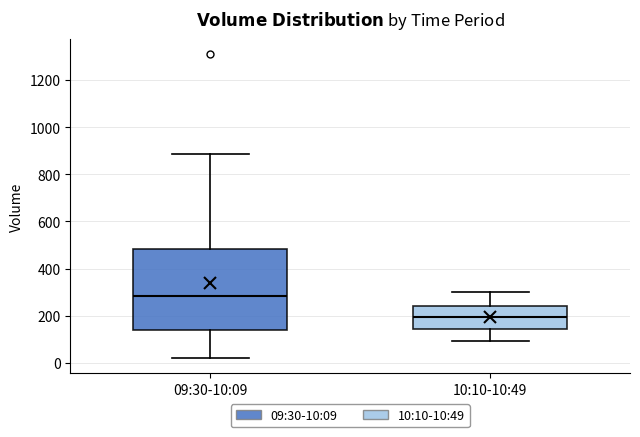

Reading left to right, read every box against the y-axis: the position of its median line, the range the box covers, and the ends of its whiskers. The values are not printed on the chart, so give them approximately, as read against the axis.

09:30-10:09: median 280, box 140 to 480, whiskers 20 to 880
10:10-10:49: median 200, box 140 to 240, whiskers 100 to 300